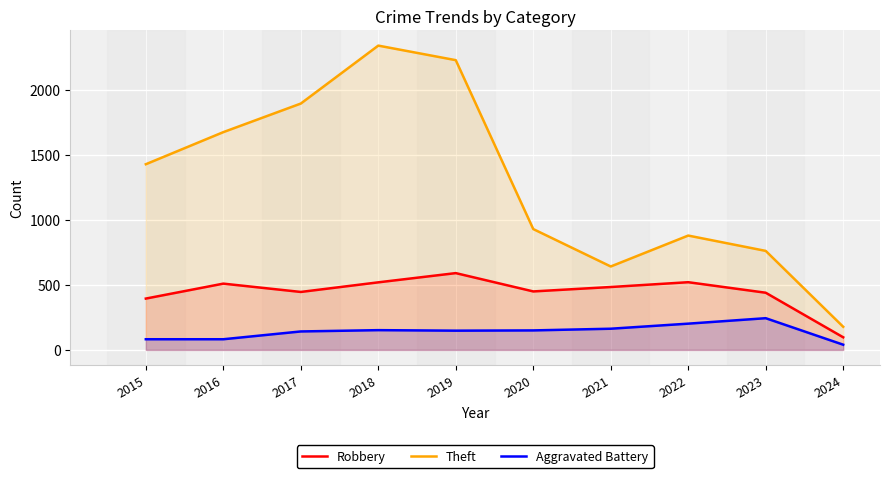

Rank the series at 2021 from highest to lowest value.

Theft, Robbery, Aggravated Battery